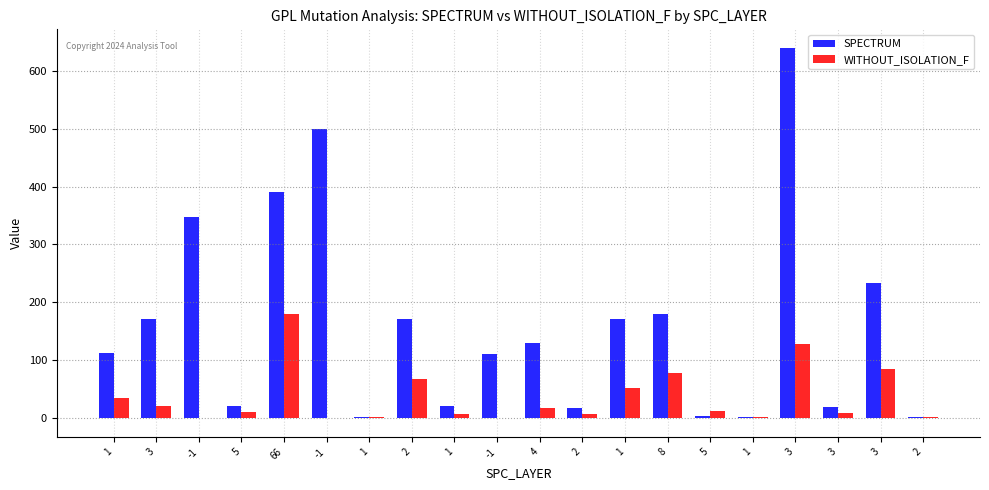

Rank the series by their average value, from lowest to highest.

WITHOUT_ISOLATION_F, SPECTRUM